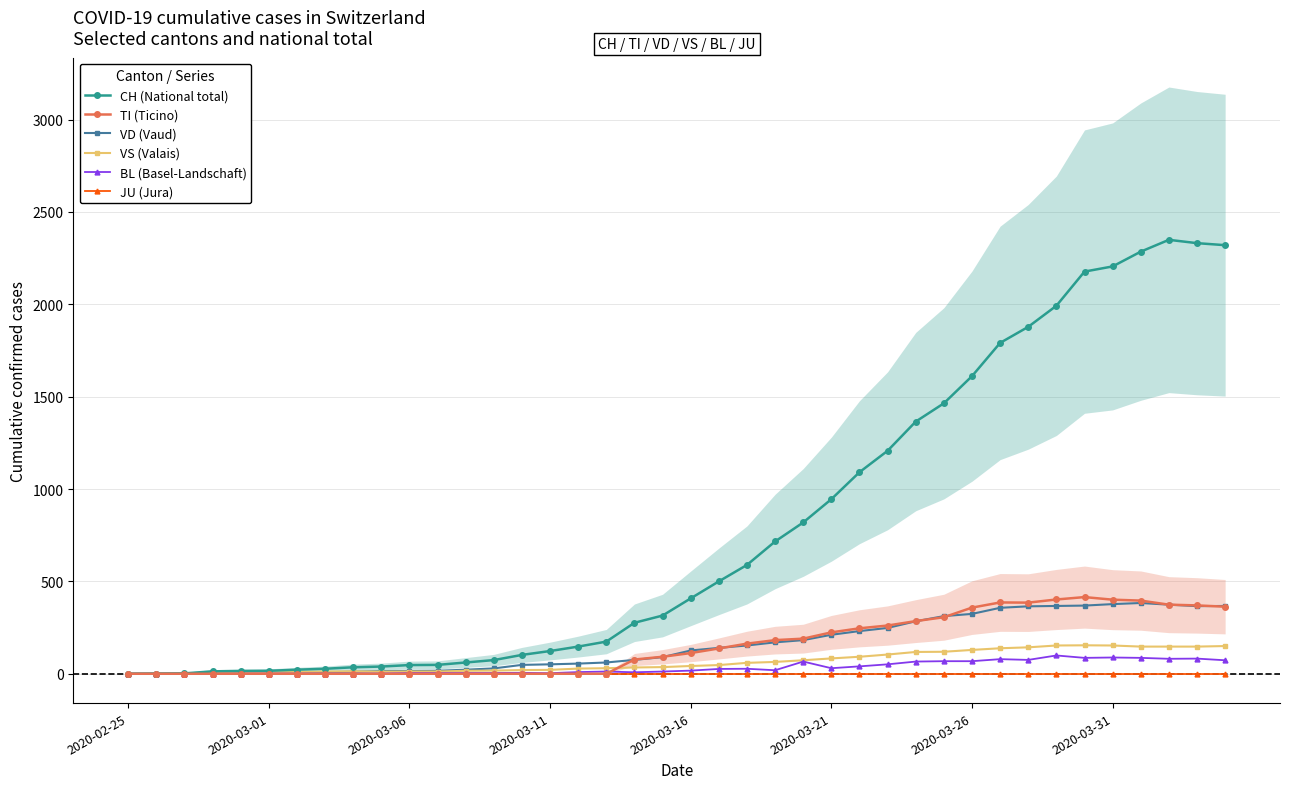

The value of VS (Valais) at 19 is 19. True or false?

False